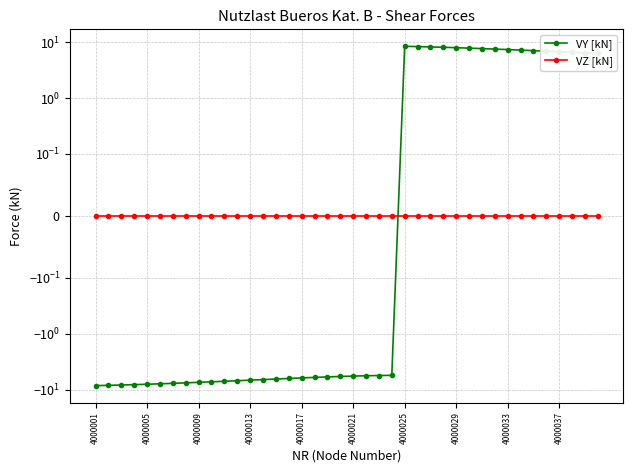

Which series has the largest total across all categories?

VZ [kN]